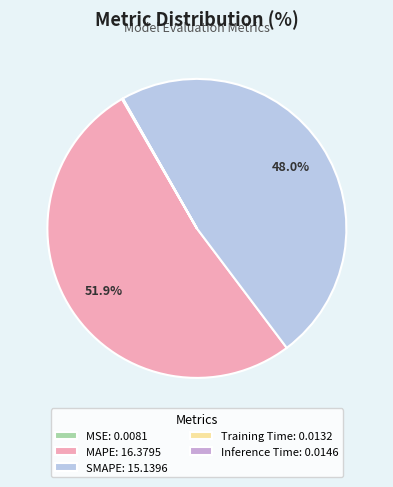

Is it true that SMAPE is 48% of the pie?

True